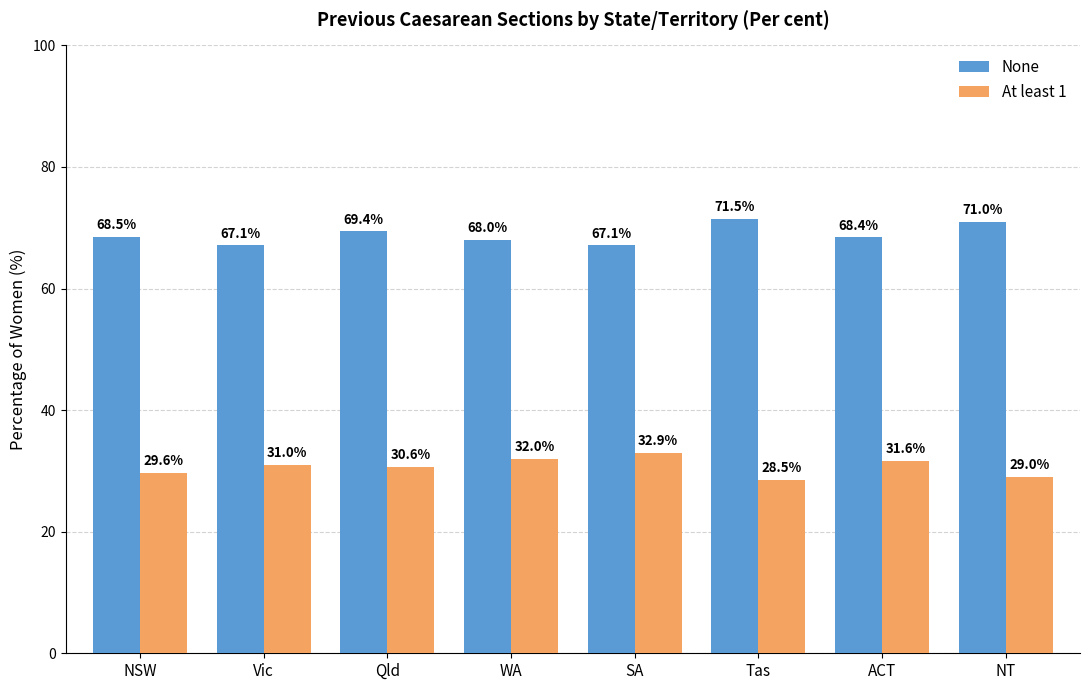

True or false: None has a value of 19.7 at Tas.

False